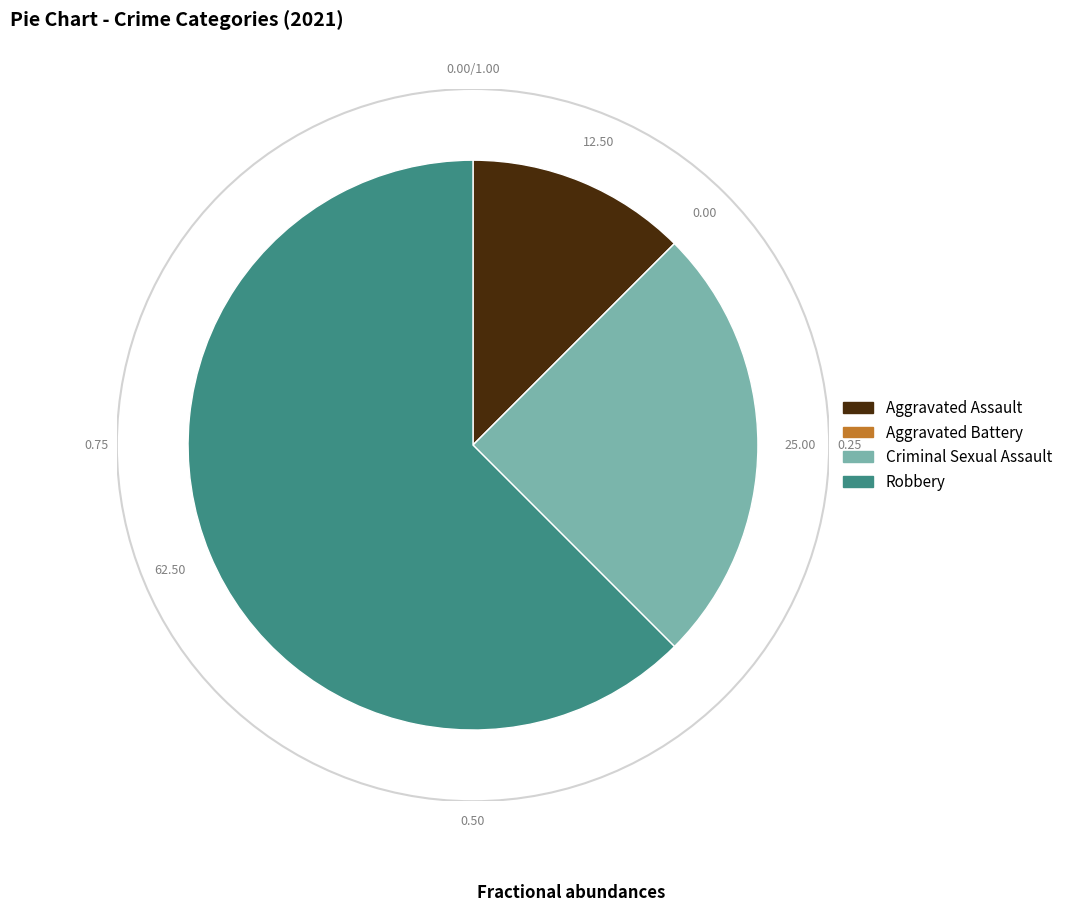

Which has a higher value, Criminal Sexual Assault or Aggravated Assault?

Criminal Sexual Assault